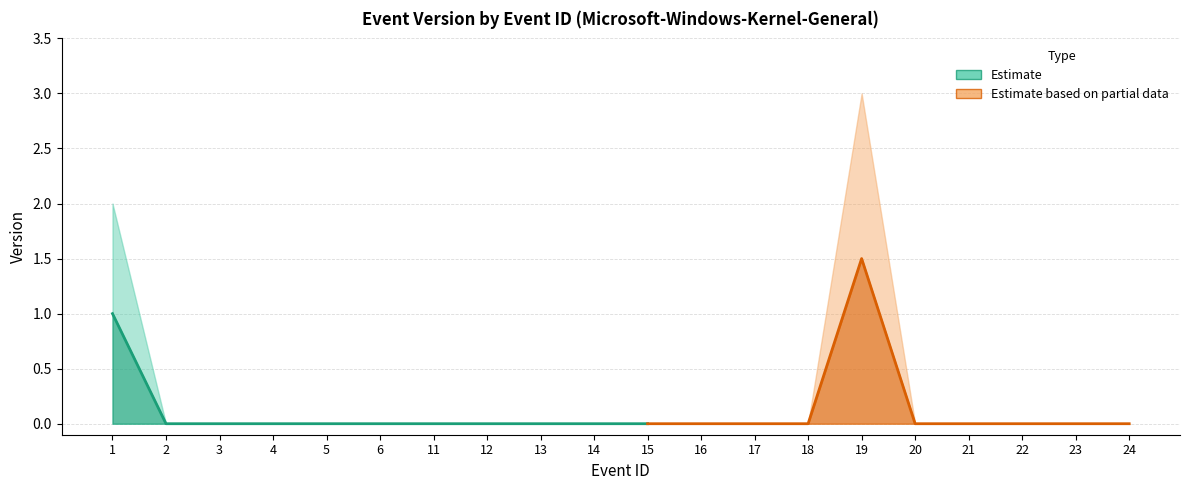

True or false: Version_mid and Version_lower intersect in this chart.

False